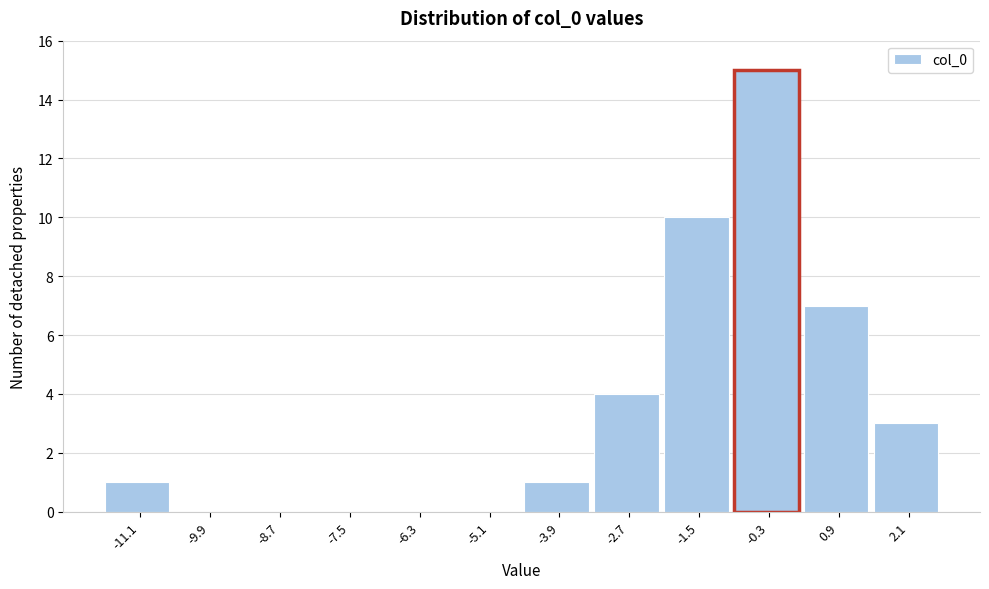

Reading left to right, list all the values displayed in this chart.

-11.1=1	-9.9=0	-8.7=0	-7.5=0	-6.3=0	-5.1=0	-3.9=1	-2.7=4	-1.5=10	-0.3=15	0.9=7	2.1=3